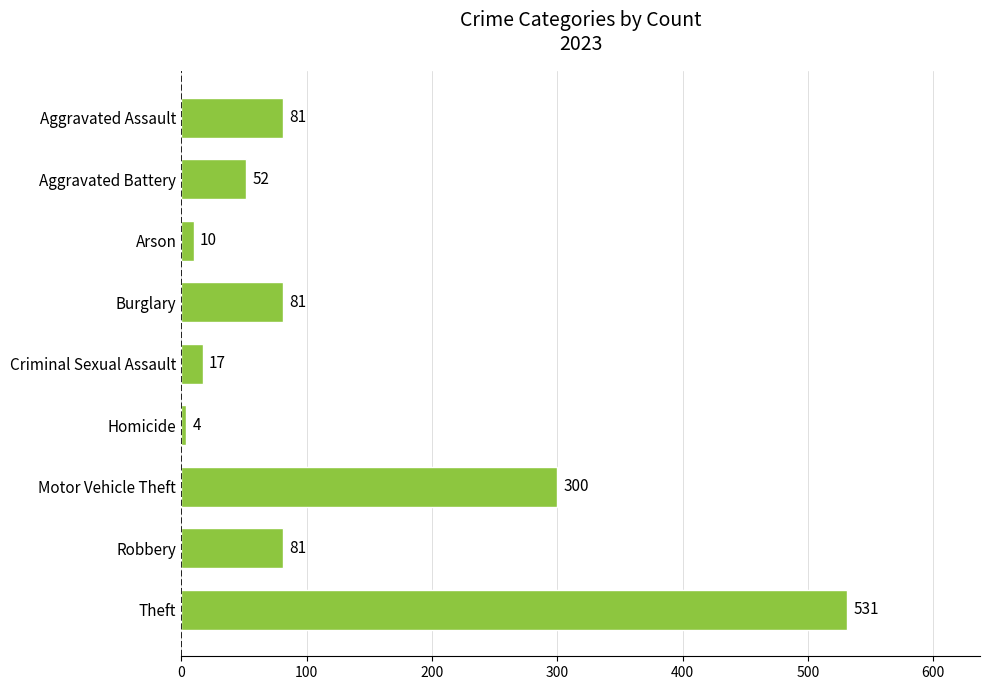

At which label is the value closest to 267?

Motor Vehicle Theft